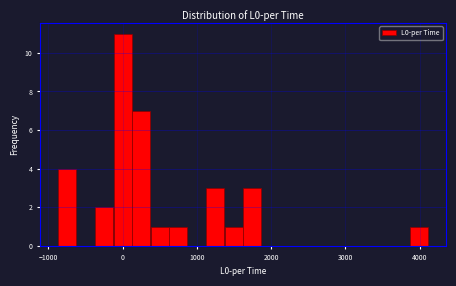

Around what value on the x-axis is the tallest bar? Give the approximate position of its centre, as read against the axis.

0